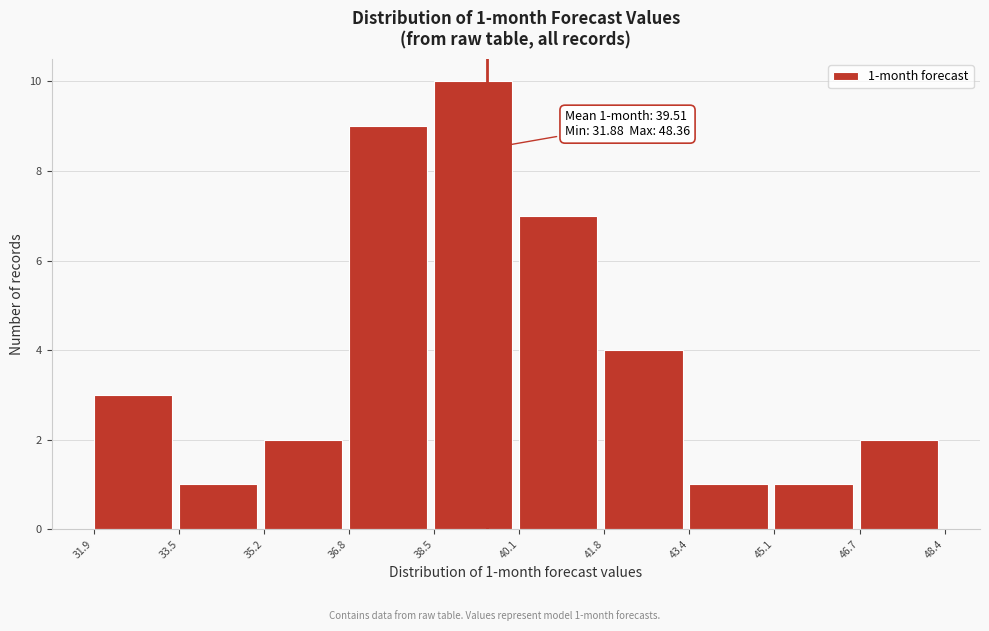

Over which range of the x-axis is the bar tallest?

38.5 to 40.1